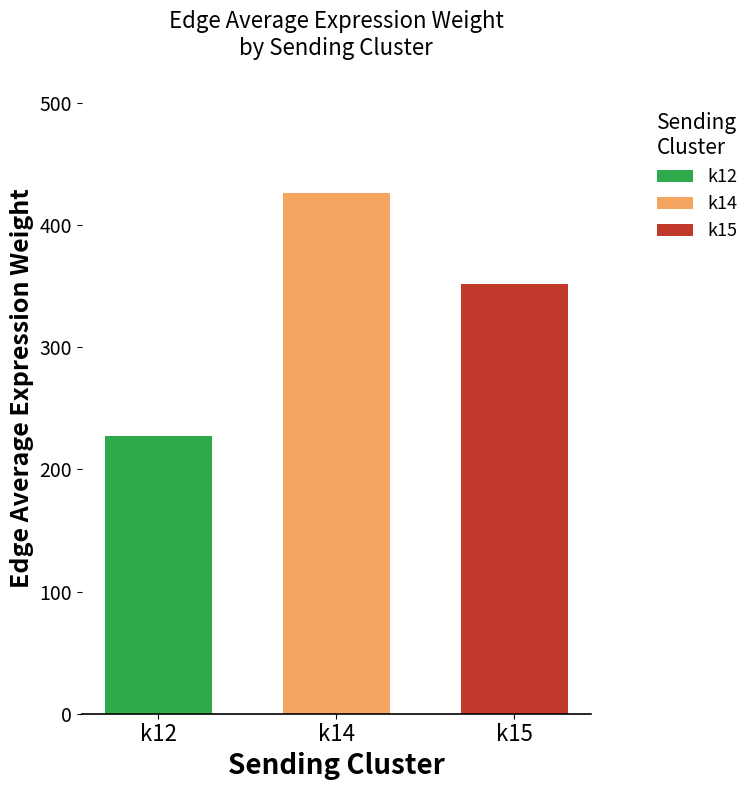

Which series has the largest range (max minus min)?

k12